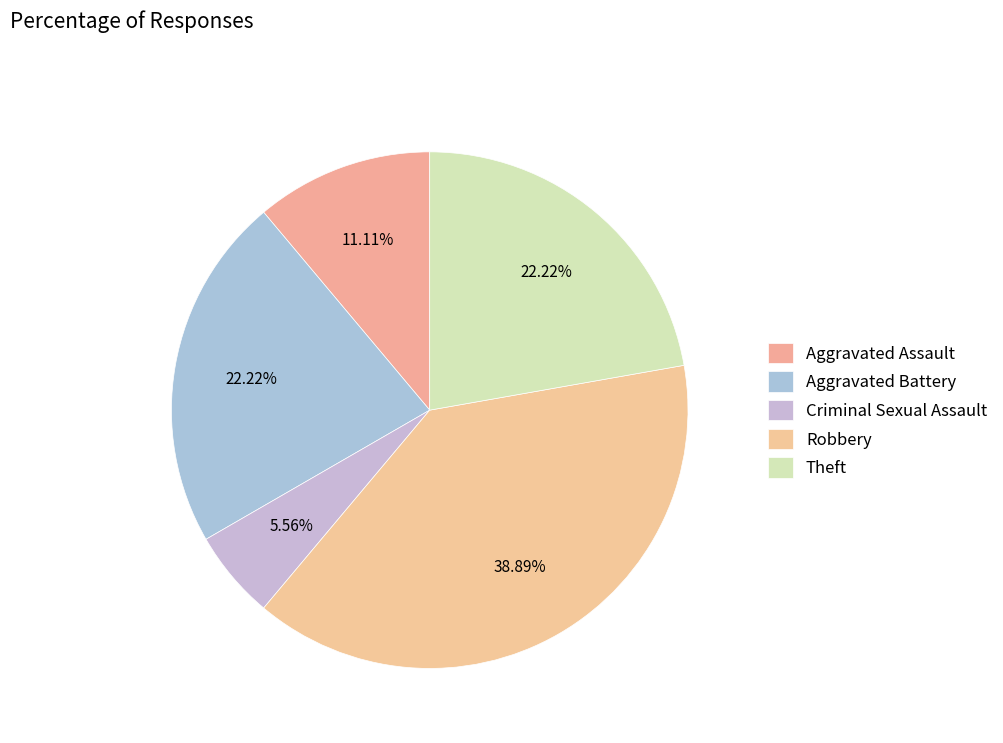

How many slices are in this pie chart?

5